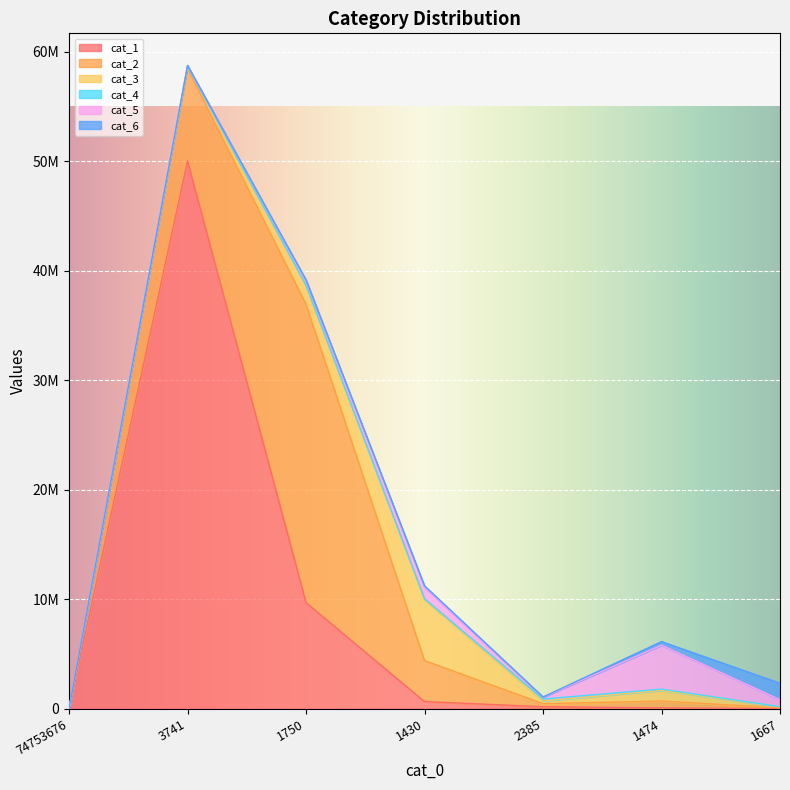

What position from the left is 1474?

6